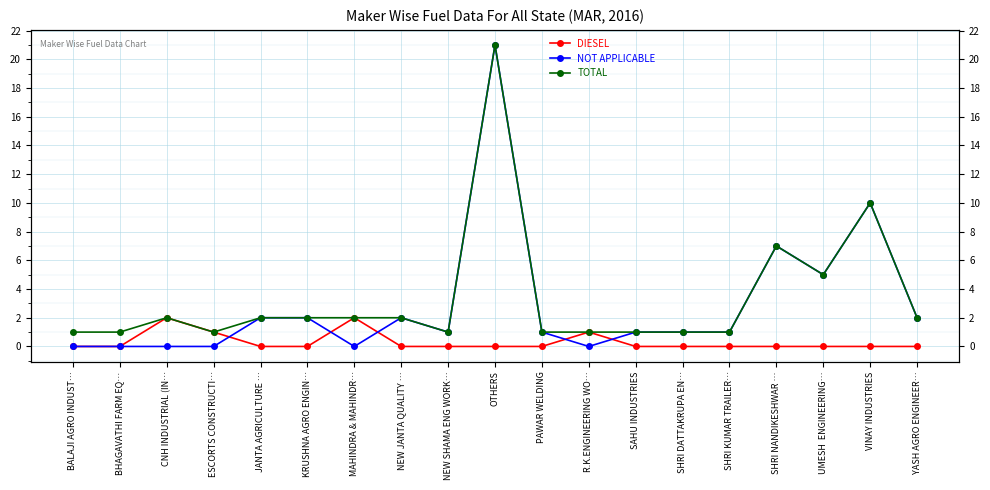

What is the total value across all series at ESCORTS CONSTRUCTI…?

2